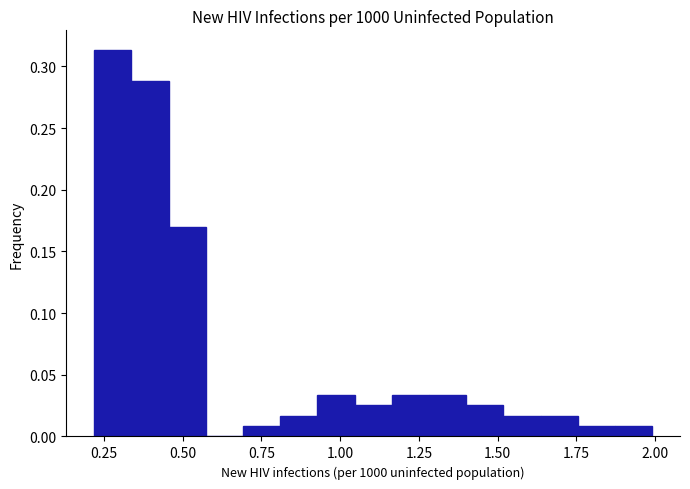

Around what value on the x-axis is the tallest bar? Give the approximate position of its centre, as read against the axis.

0.30